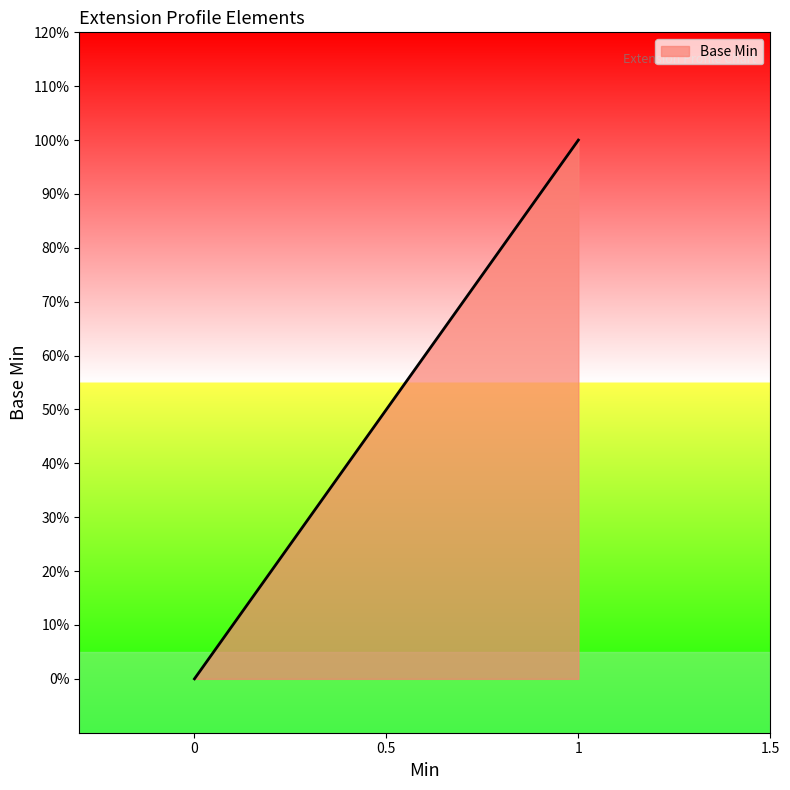

Does the chart display data point markers on the line(s)?

No